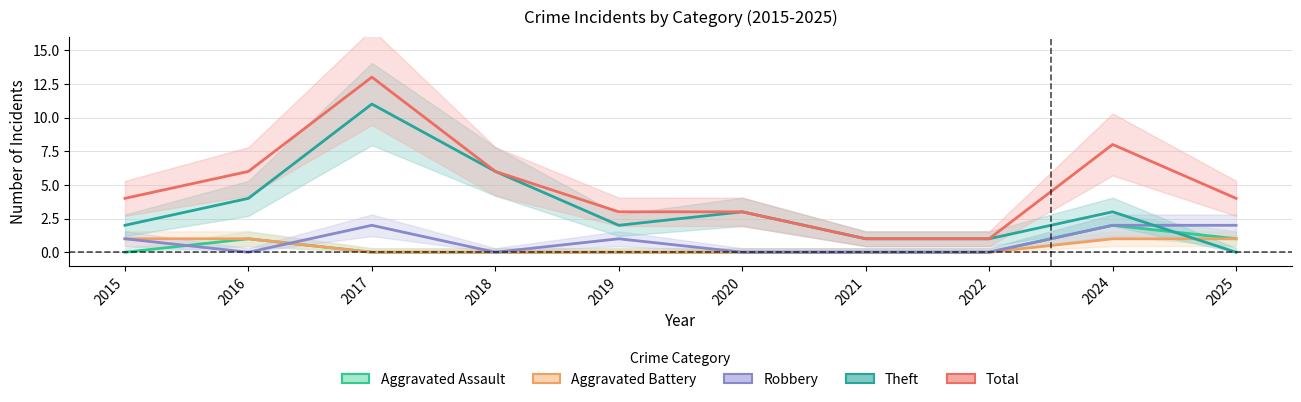

Rank the series at 2017 from highest to lowest value.

Total, Theft, Robbery, Aggravated Assault, Aggravated Battery